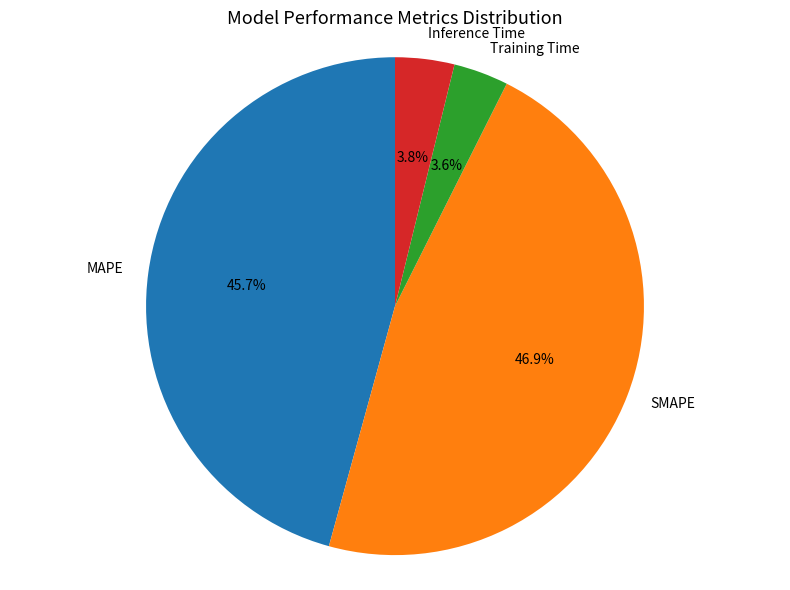

Between Inference Time and SMAPE, which is larger?

SMAPE